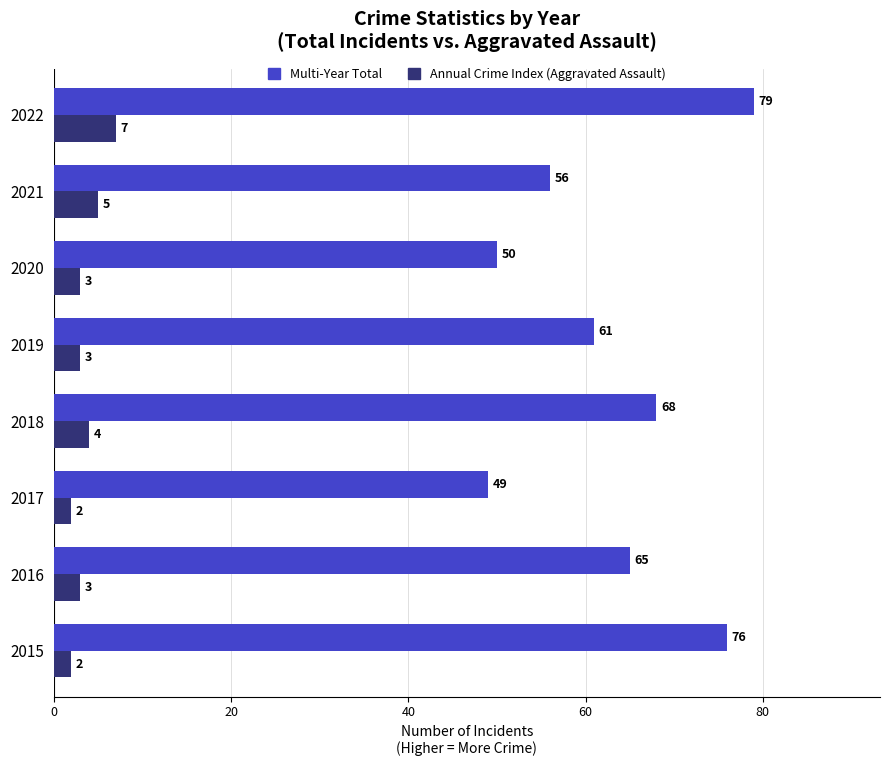

What is the difference between the highest and lowest values at 2017?

47